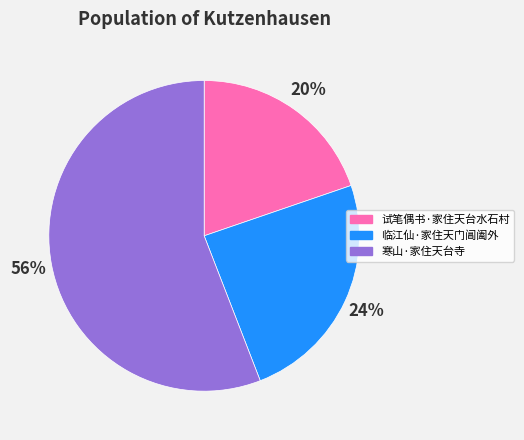

Rank the categories by value from lowest to highest.

试笔偶书·家住天台水石村, 临江仙·家住天门阊阖外, 寒山·家住天台寺